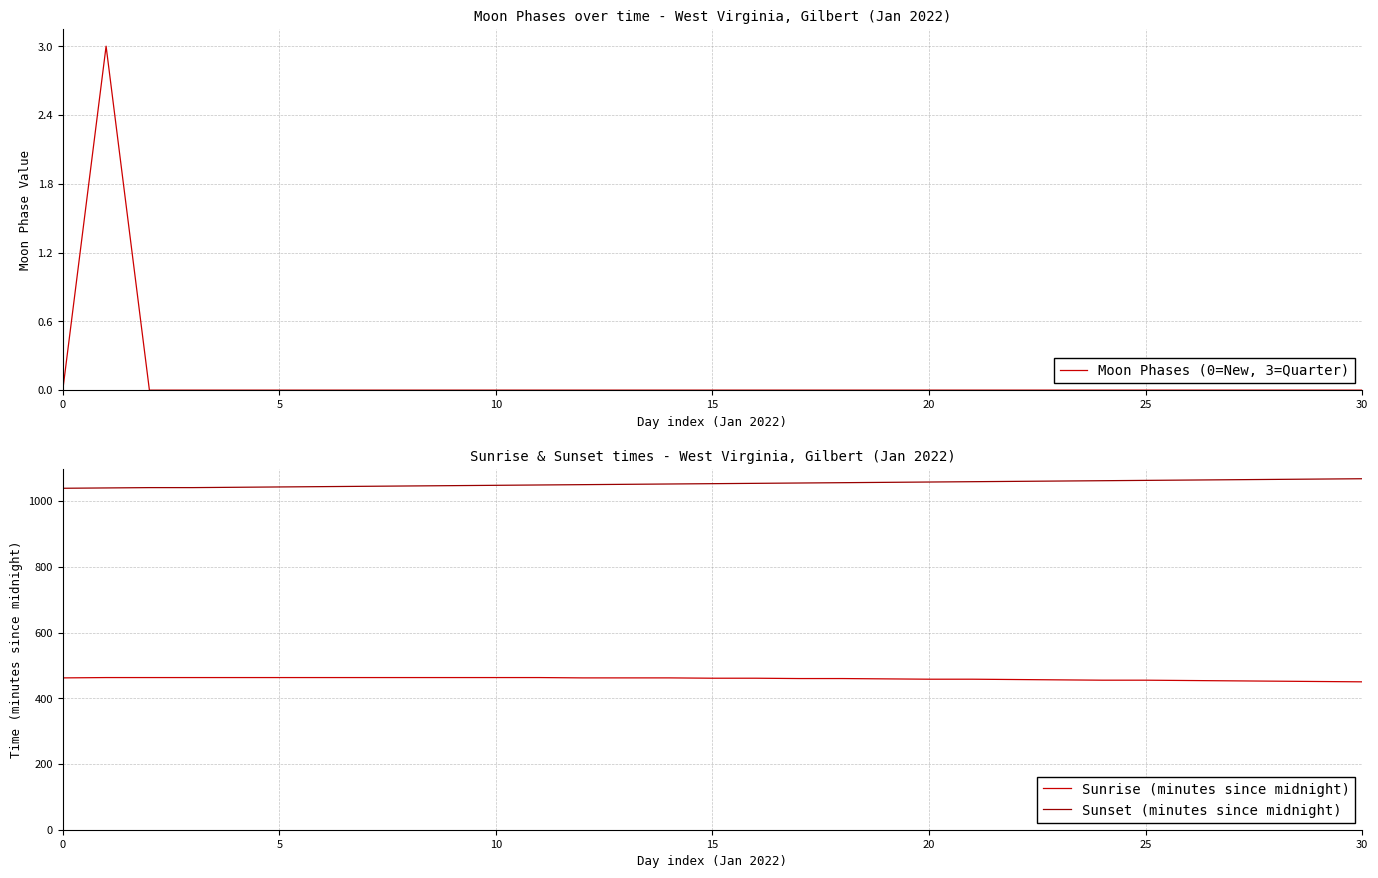

True or false: Sunset (minutes since midnight) and Sunrise (minutes since midnight) cross at least once.

False